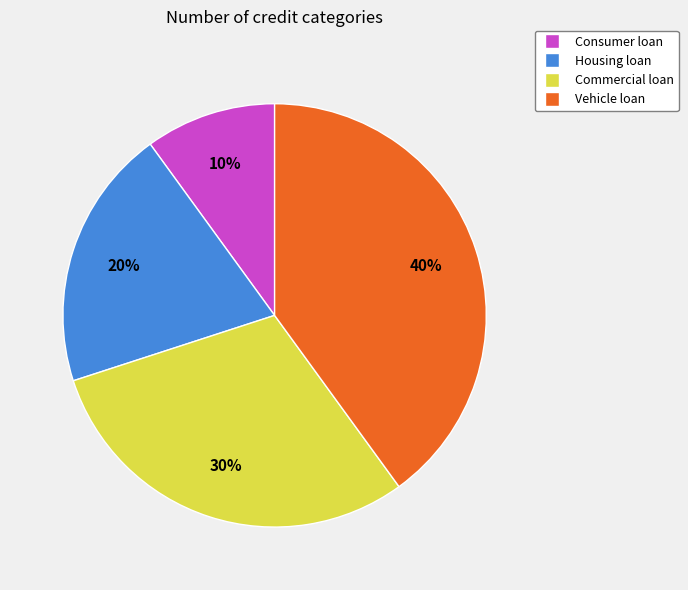

Does Commercial loan represent more than half of the total?

No